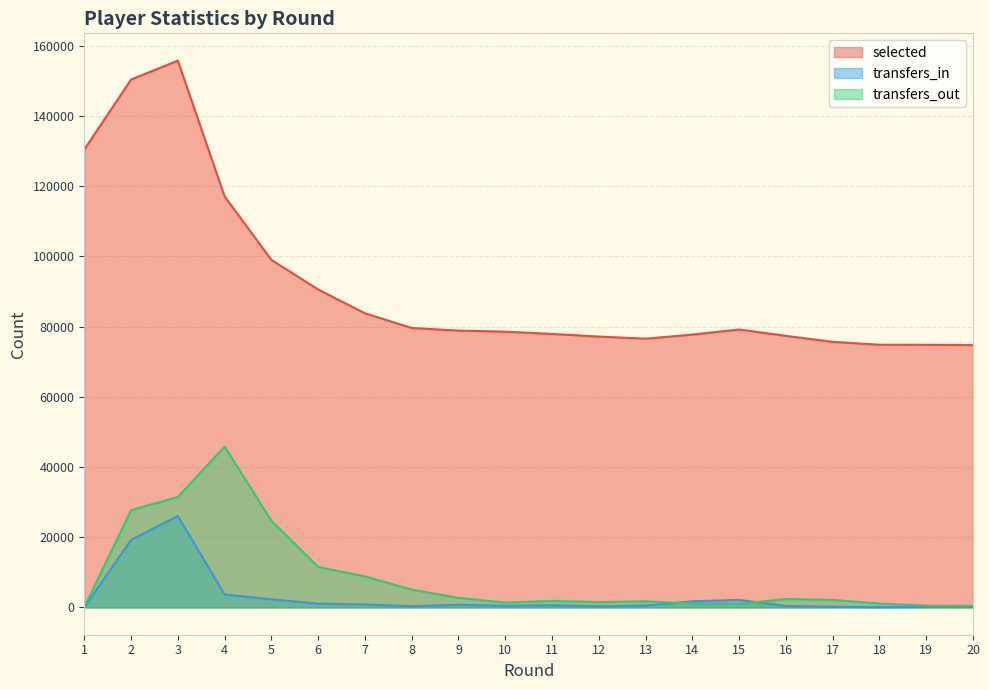

What is the spread (max minus min) of values at 9?

78107